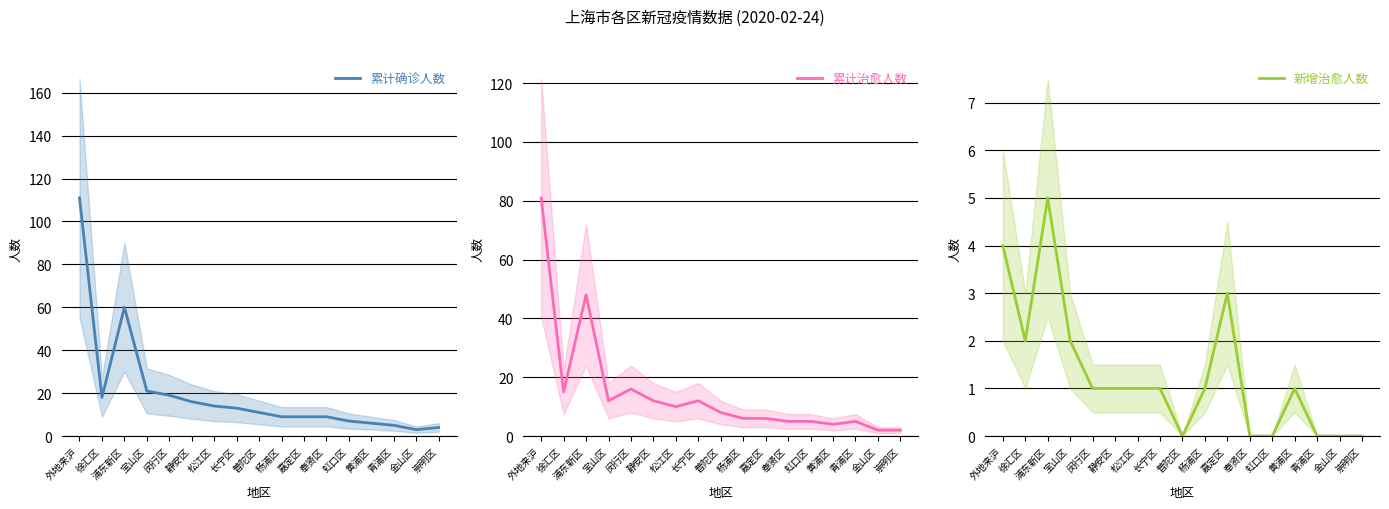

At how many categories does at least one series exceed 43?

2